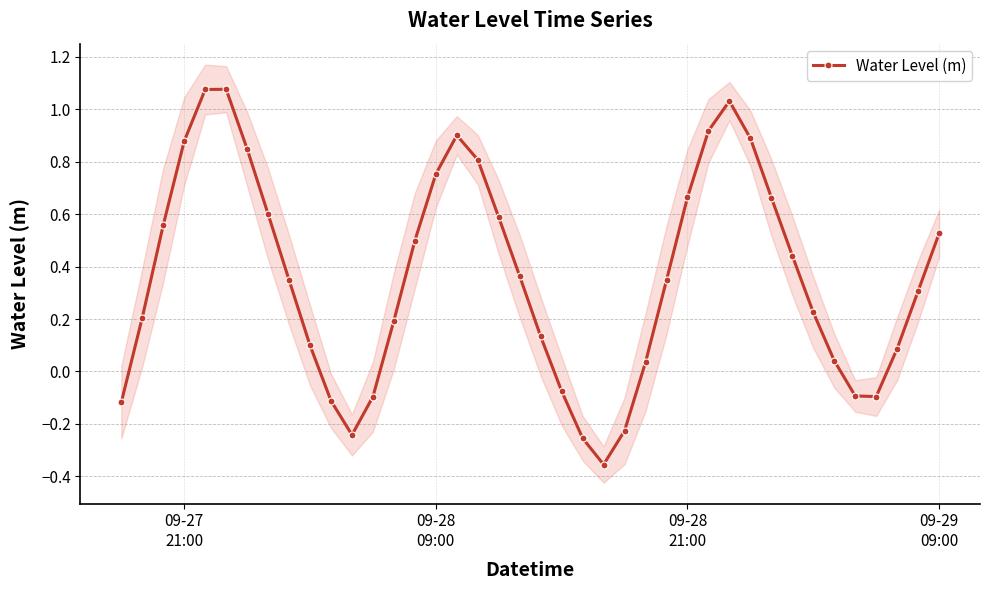

How many interior local peaks does the Water Level (m) series have?

3